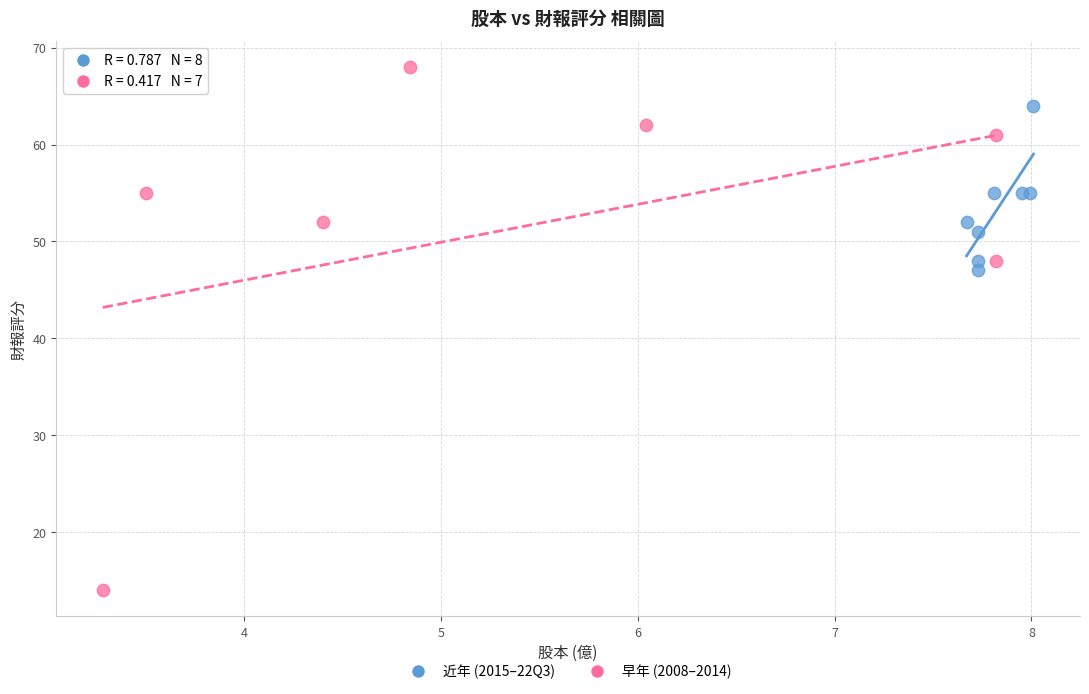

What are all the series names shown in the legend?

近年 (2015–22Q3), 早年 (2008–2014)